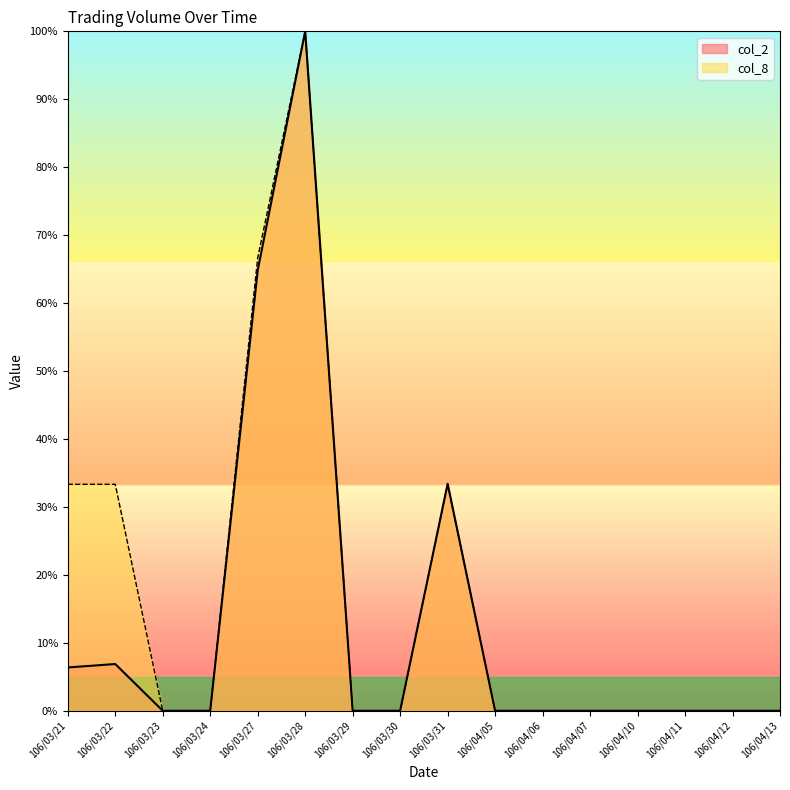

How many positive values does the col_2 series have?

5